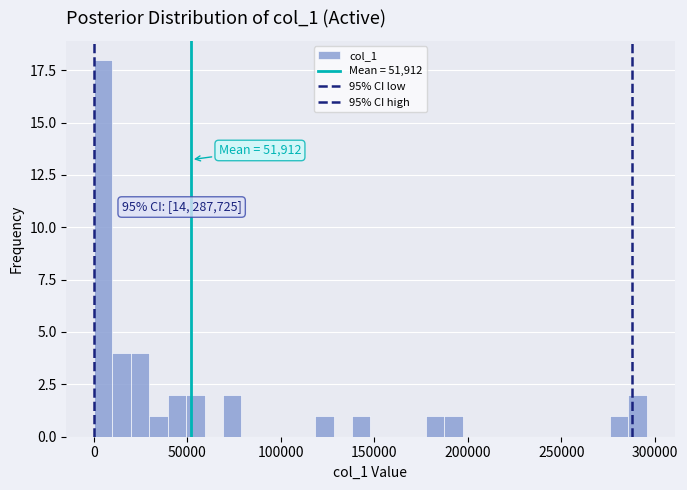

Read against the x-axis, roughly where is the centre of the tallest bar?

5000